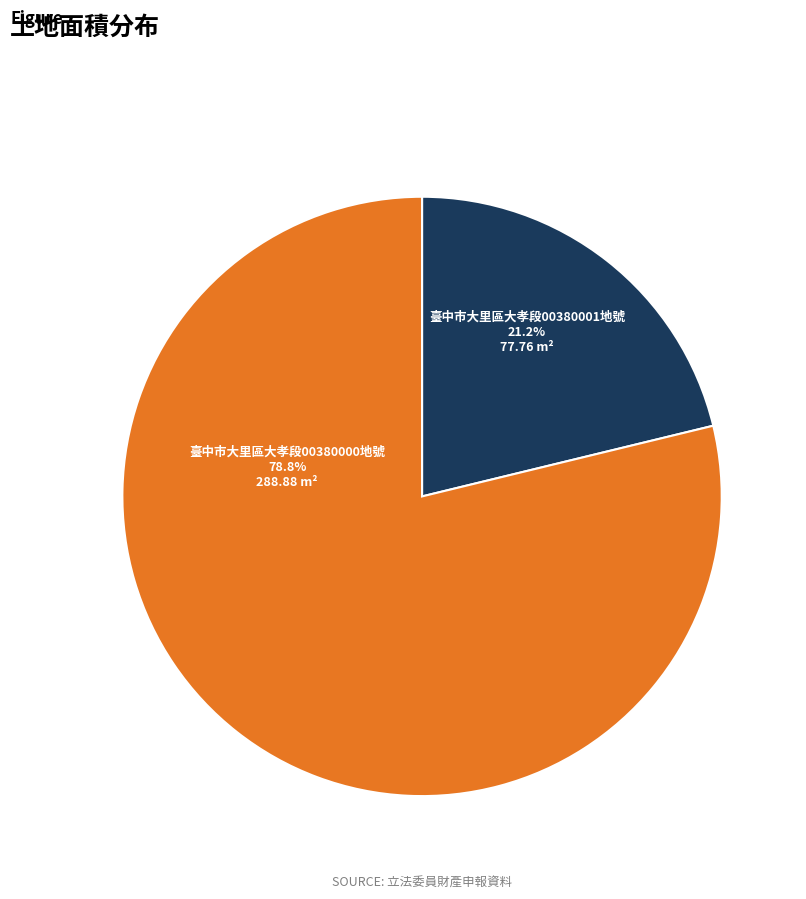

Does any single category account for the majority?

Yes